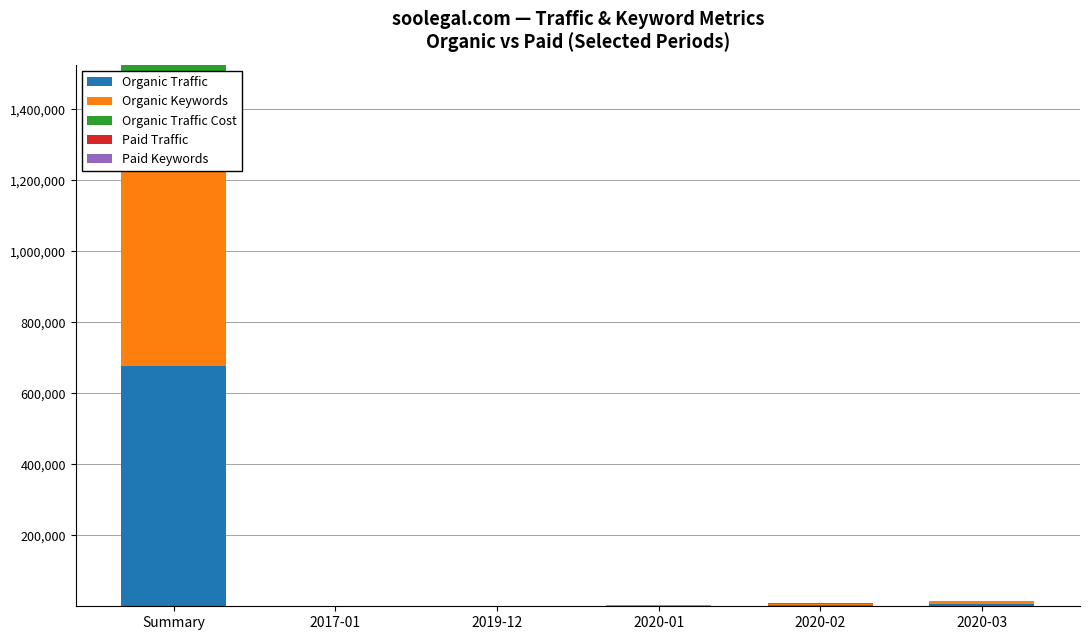

Which series has the widest spread of values?

Organic Traffic